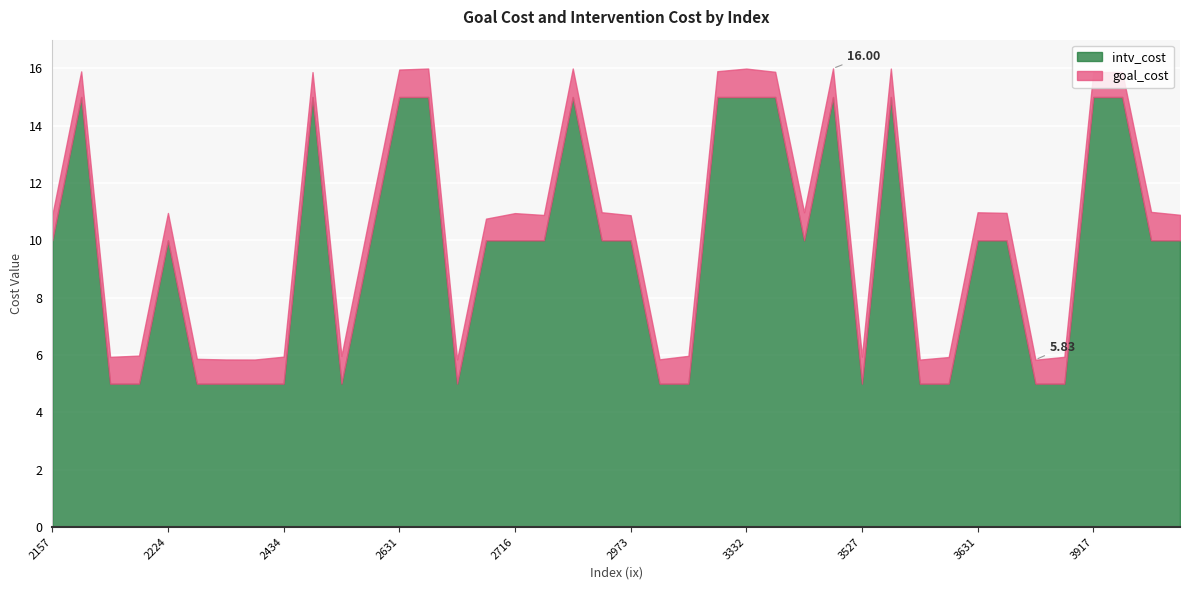

What is the smallest value displayed?

0.8